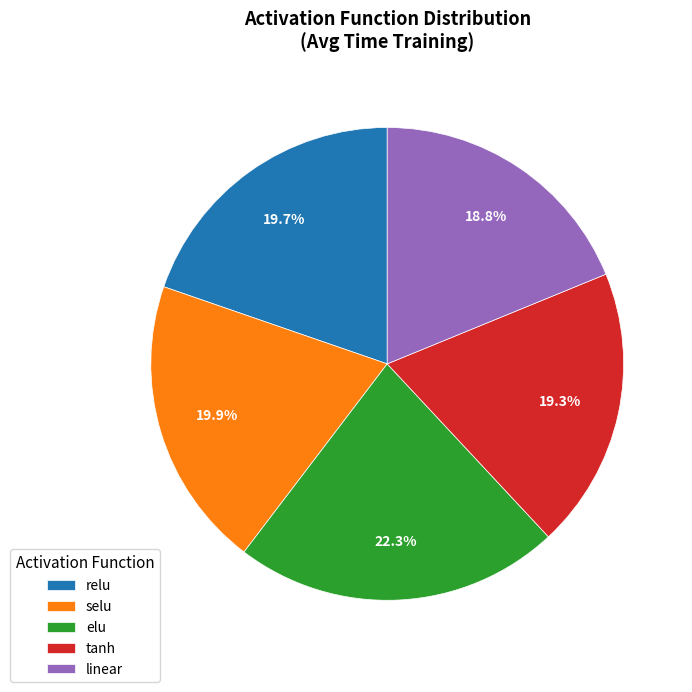

To the nearest percent, what percentage of the pie is elu?

22%